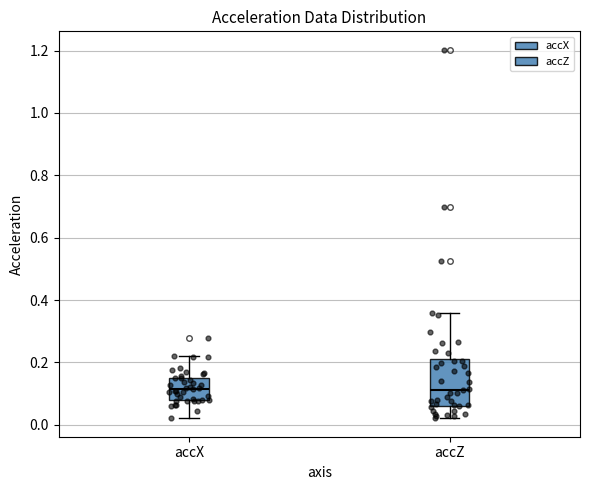

Reading left to right, transcribe this box plot: for each box, give where its median line is, the range the box spans, and where its two whiskers end, as read against the y-axis. The values are not printed on the chart, so give them approximately, as read against the axis.

accX: median 0.12, box 0.08 to 0.16, whiskers 0.02 to 0.22
accZ: median 0.12, box 0.06 to 0.22, whiskers 0.02 to 0.36